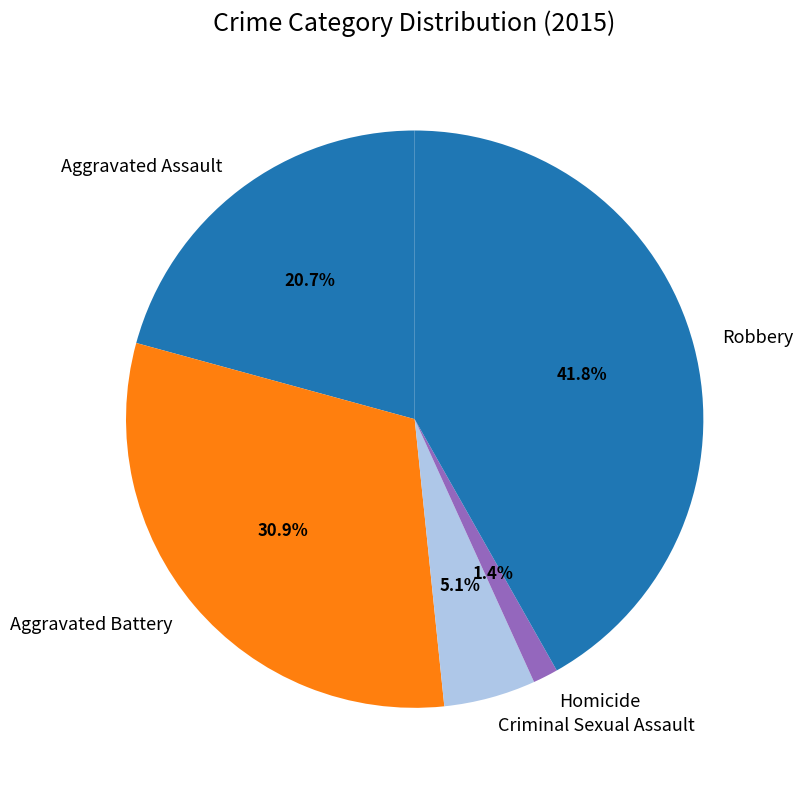

What percentage is NOT represented by Robbery?

58.2%